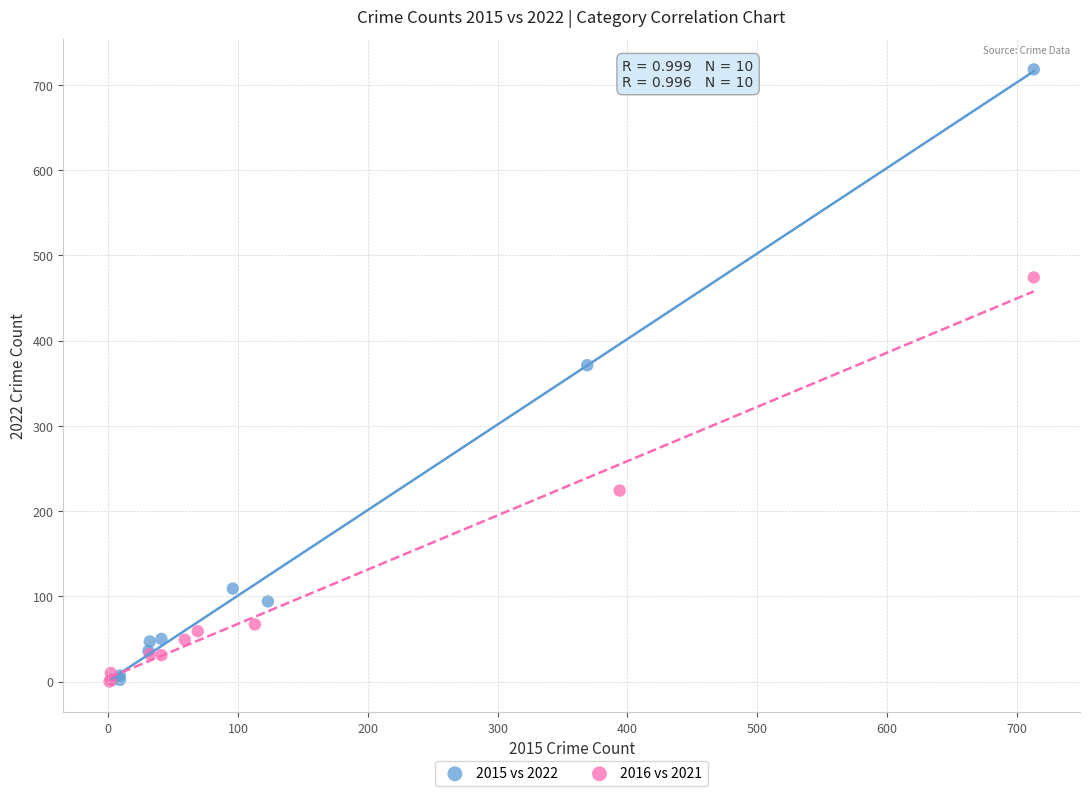

Which series has the widest spread of Y values?

2015 vs 2022